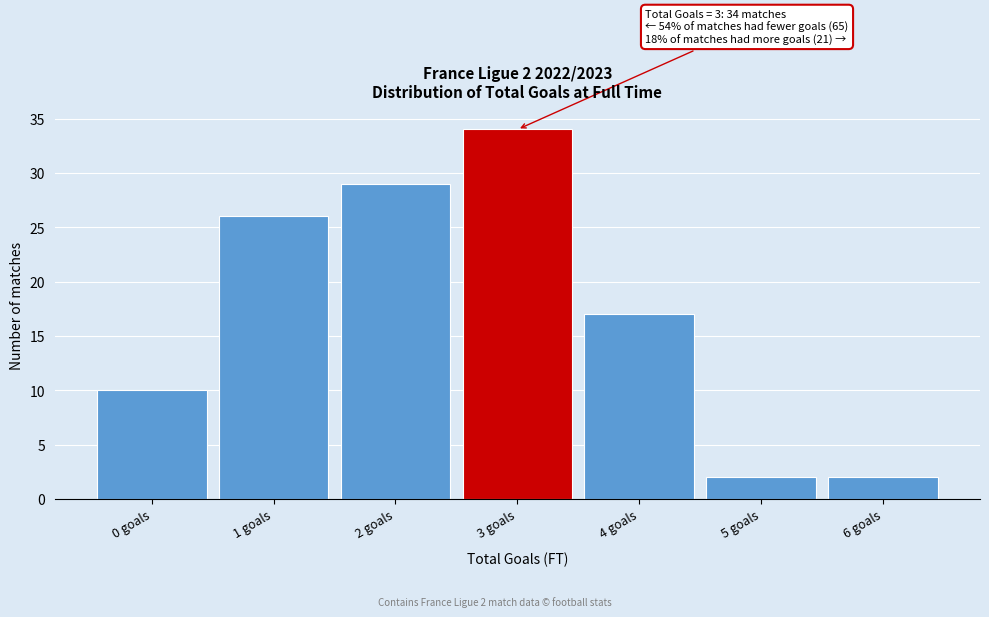

Reading left to right, extract all data points from this chart.

0 goals=10	1 goals=26	2 goals=29	3 goals=34	4 goals=17	5 goals=2	6 goals=2